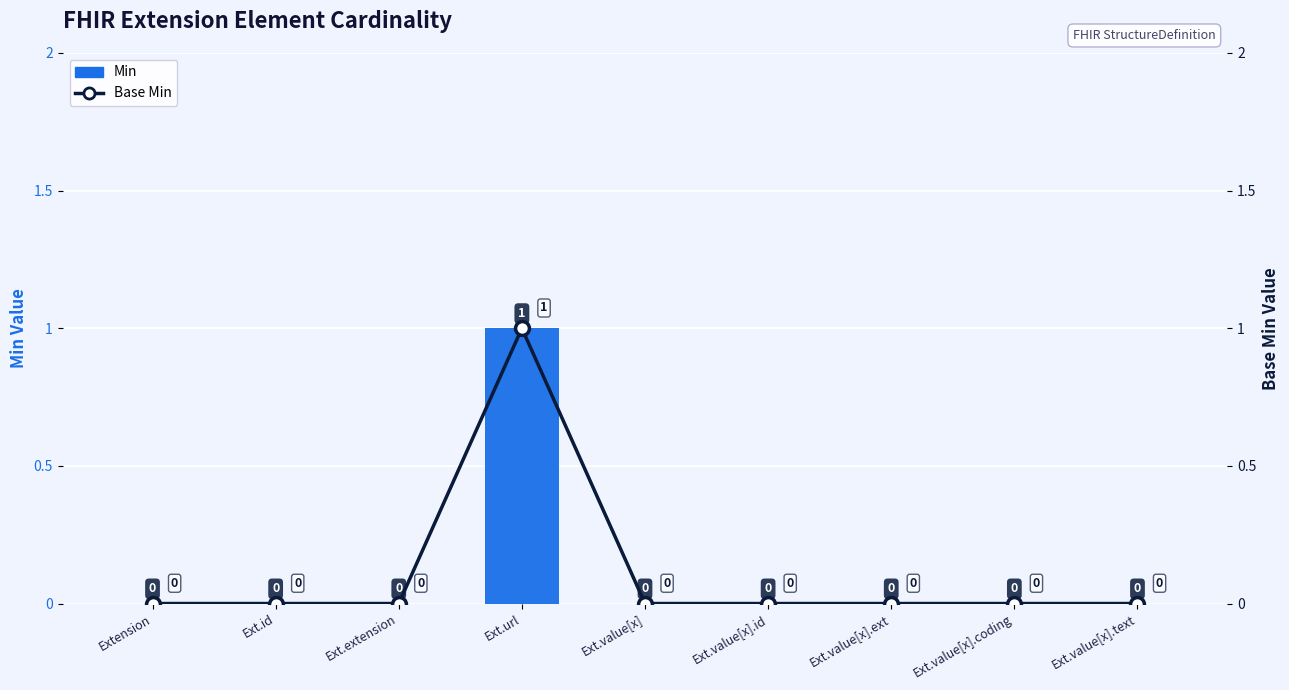

Between Ext.url and Ext.value[x].ext, which series saw the biggest shift?

Min